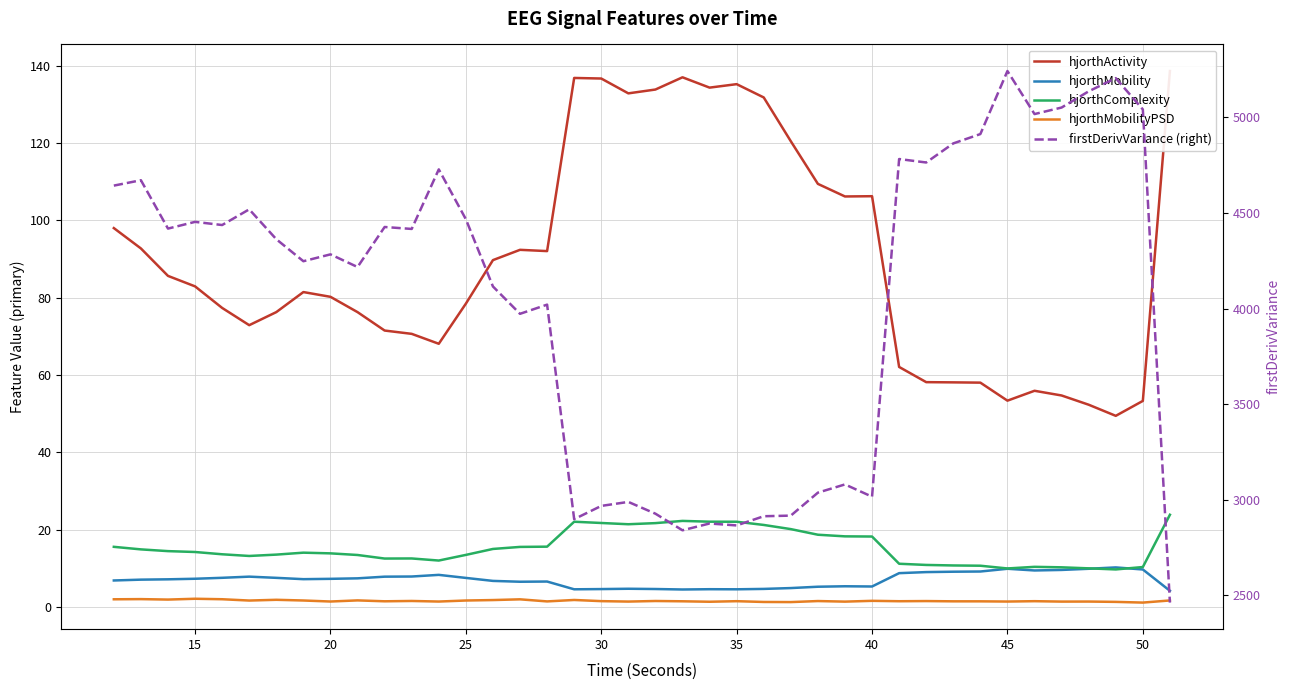

Is the value of hjorthComplexity at 38 greater than the value of hjorthActivity at 19?

No